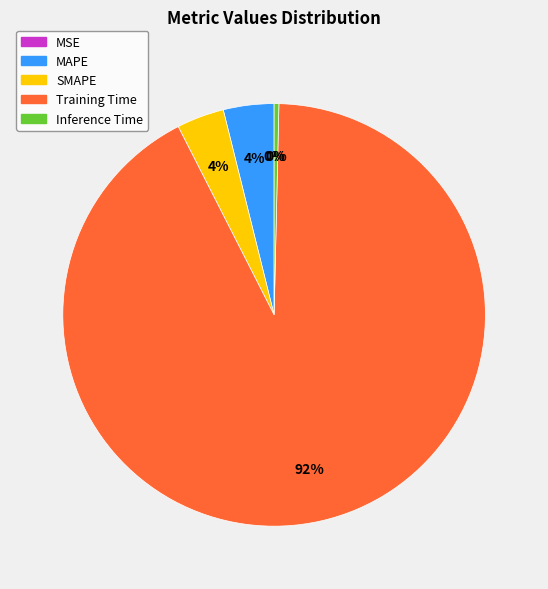

To the nearest percent, what portion does Training Time represent?

92%